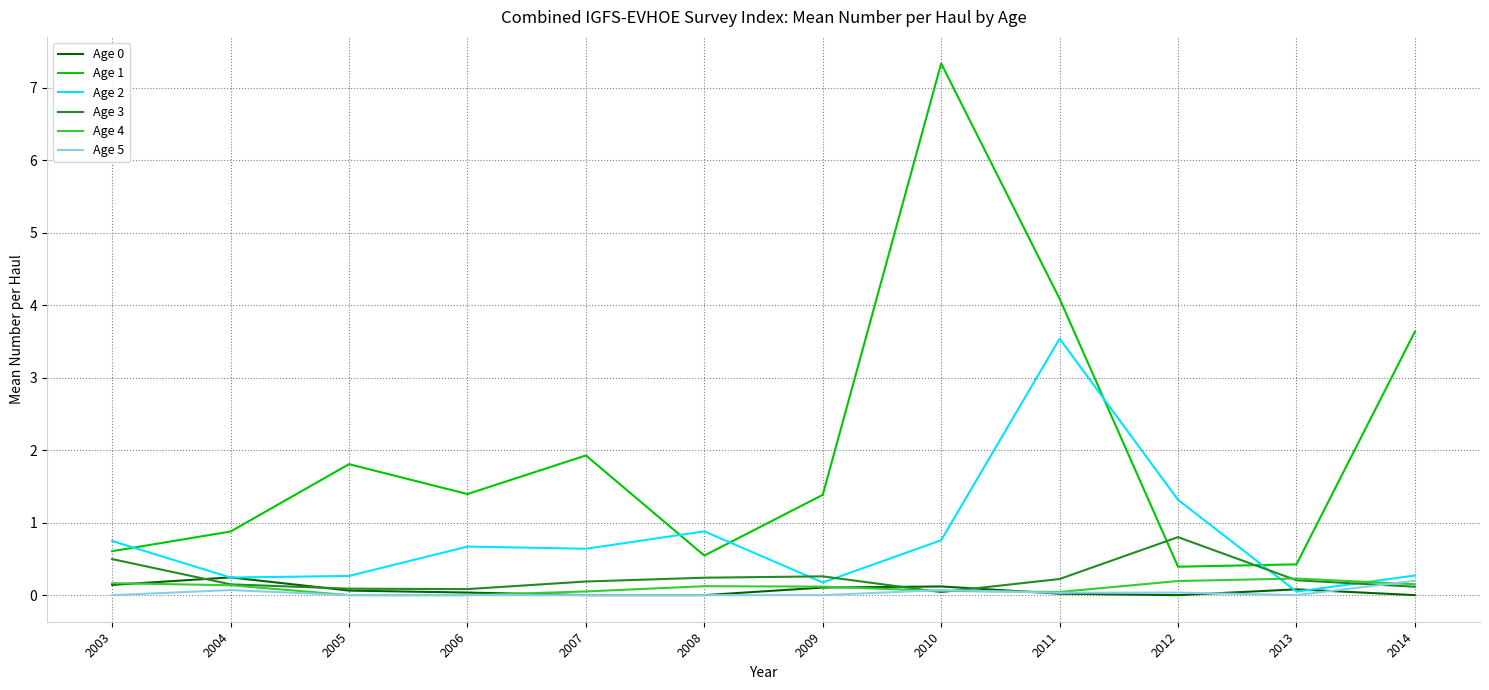

Which category has the highest value across all series?

2010